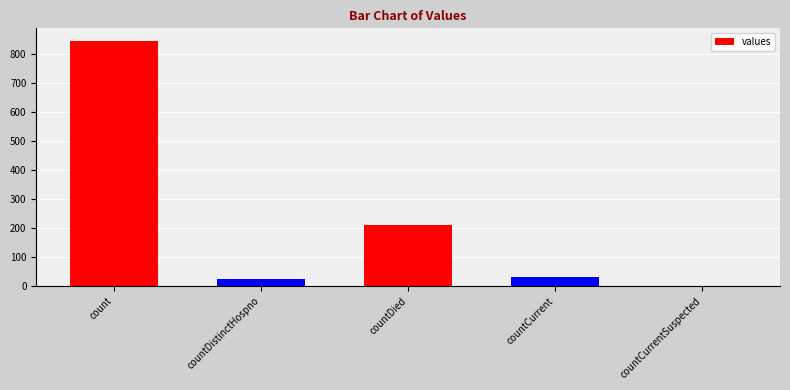

Count the number of categories in the chart.

5